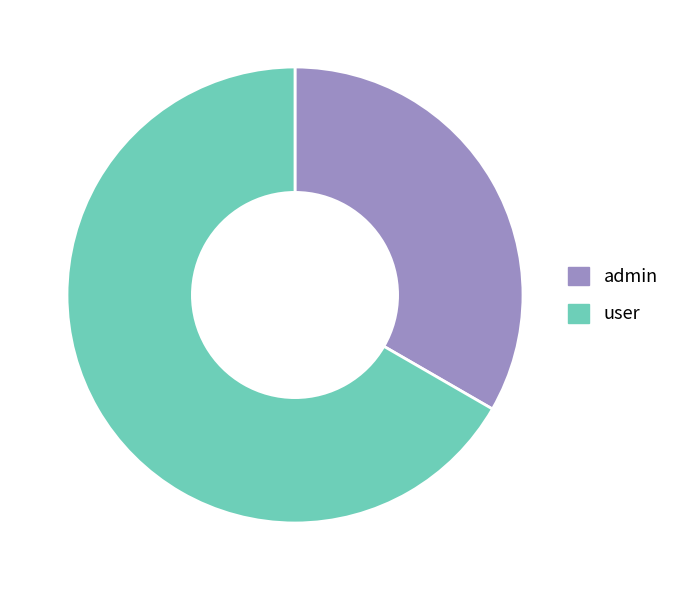

Count the number of slices in the pie.

2